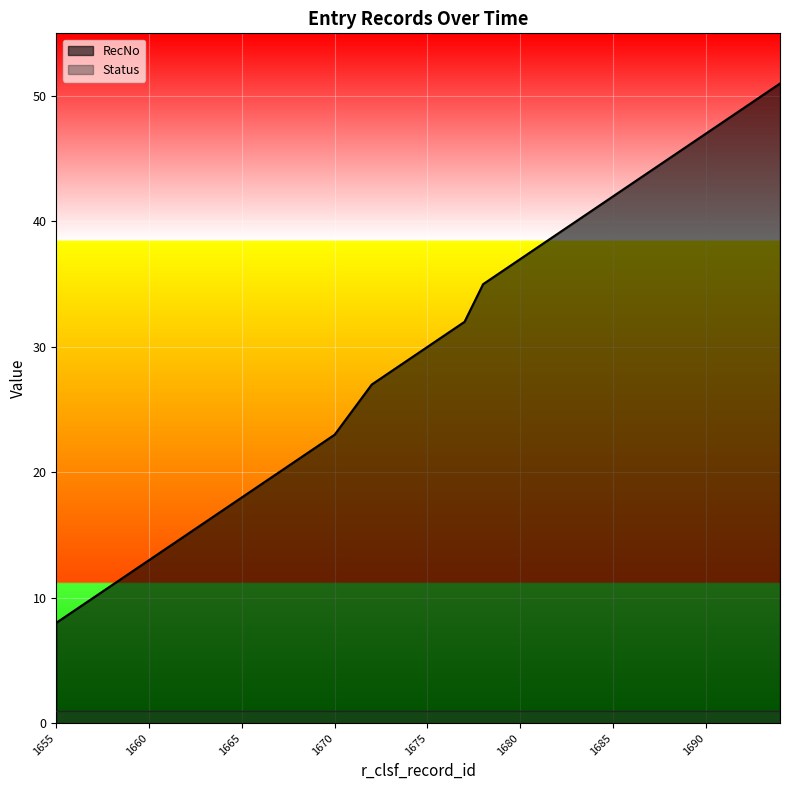

The value at 1688 is 80. True or false?

False